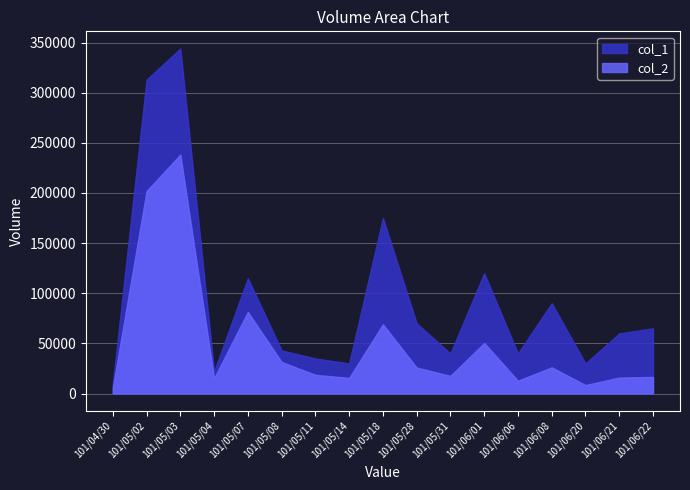

The col_2 series shows 26100 at 101/06/08. True or false?

True